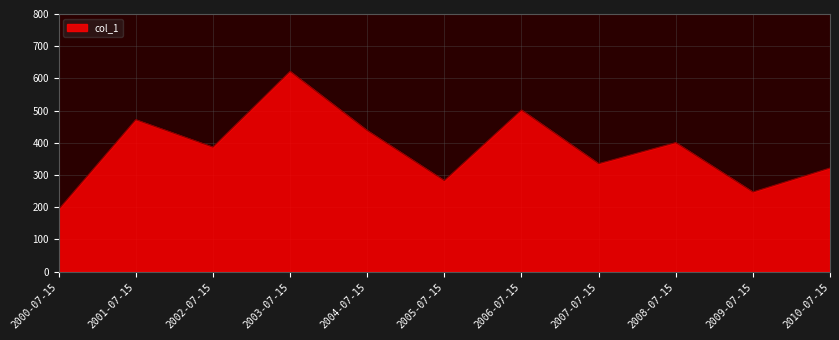

At which label does the data first exceed 386?

2001-07-15